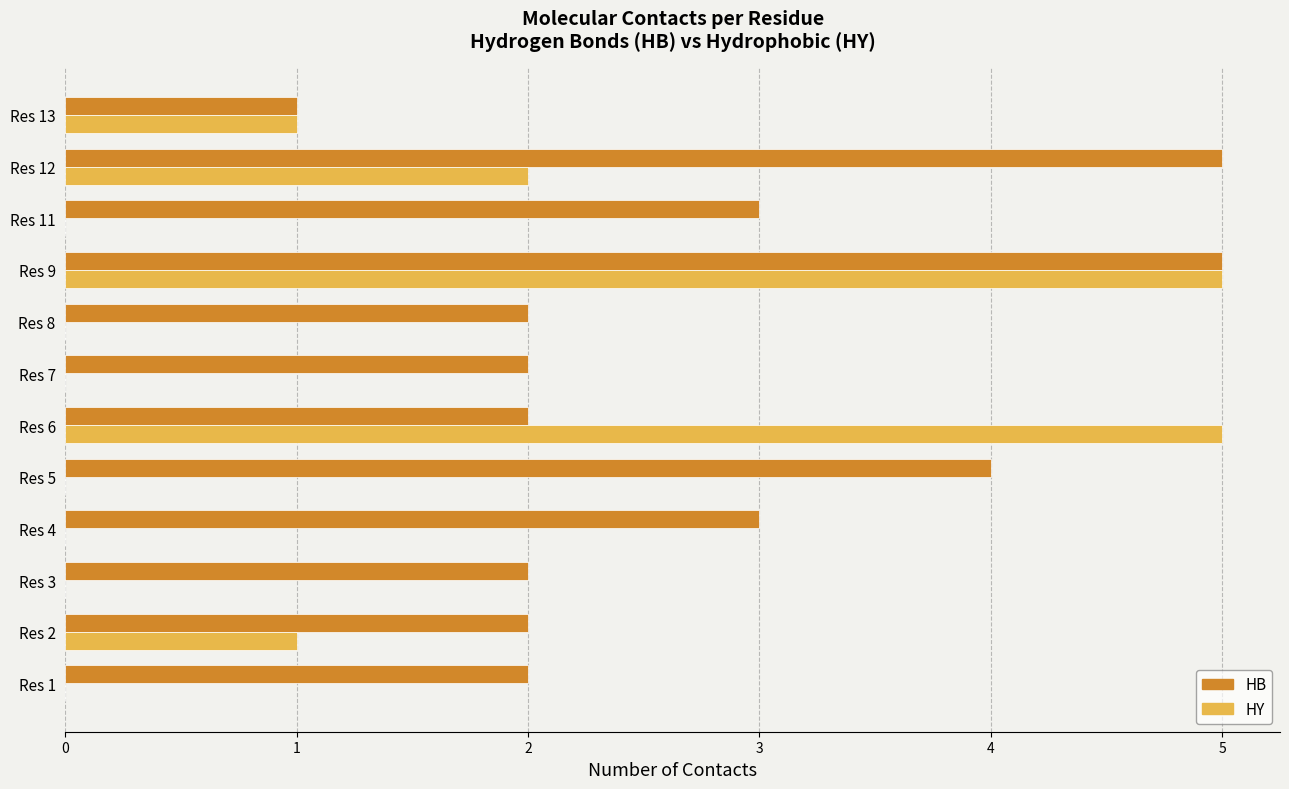

Is the value of HY at Res 11 greater than the value of HB at Res 8?

No